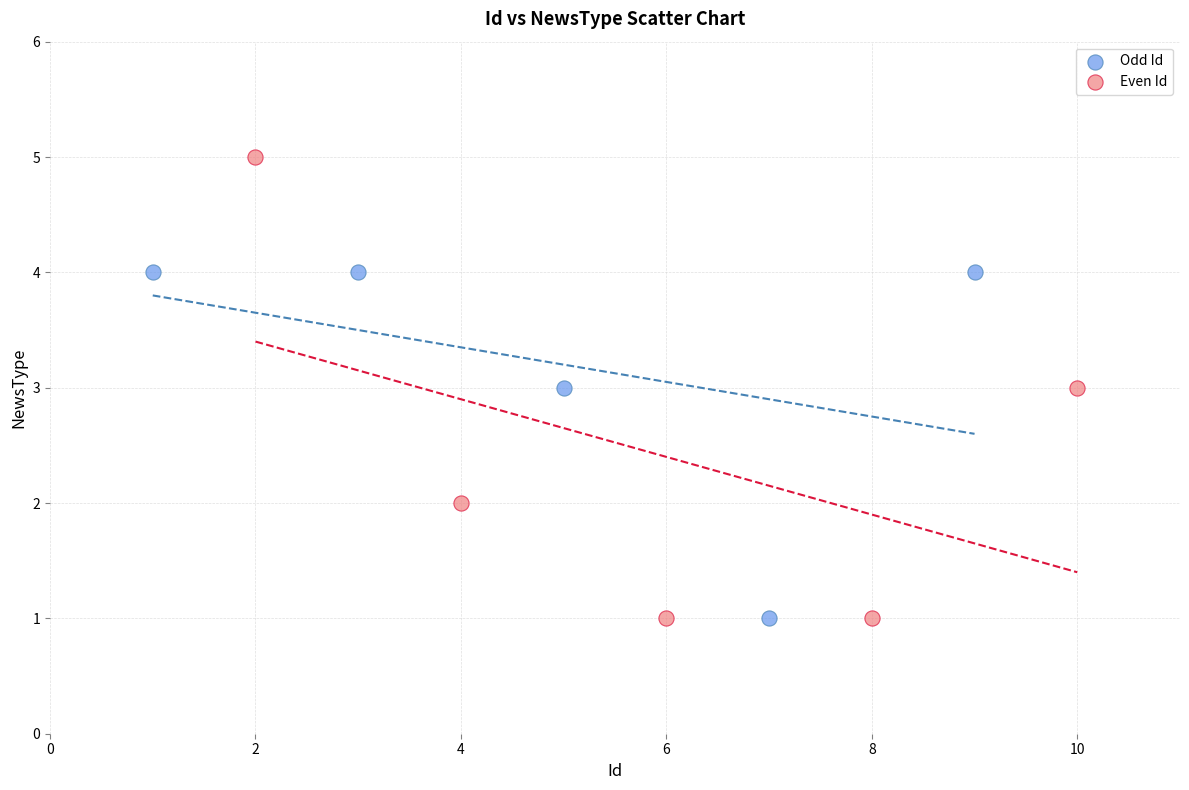

Which series has the largest Y range (max minus min)?

Even Id